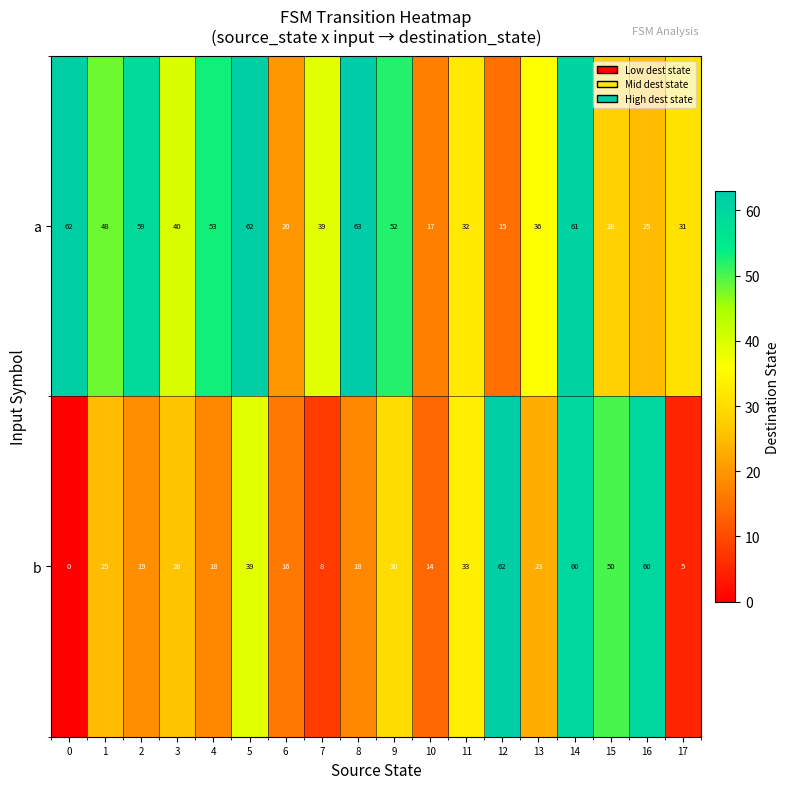

Which series changed the most between 4 and 16?

b